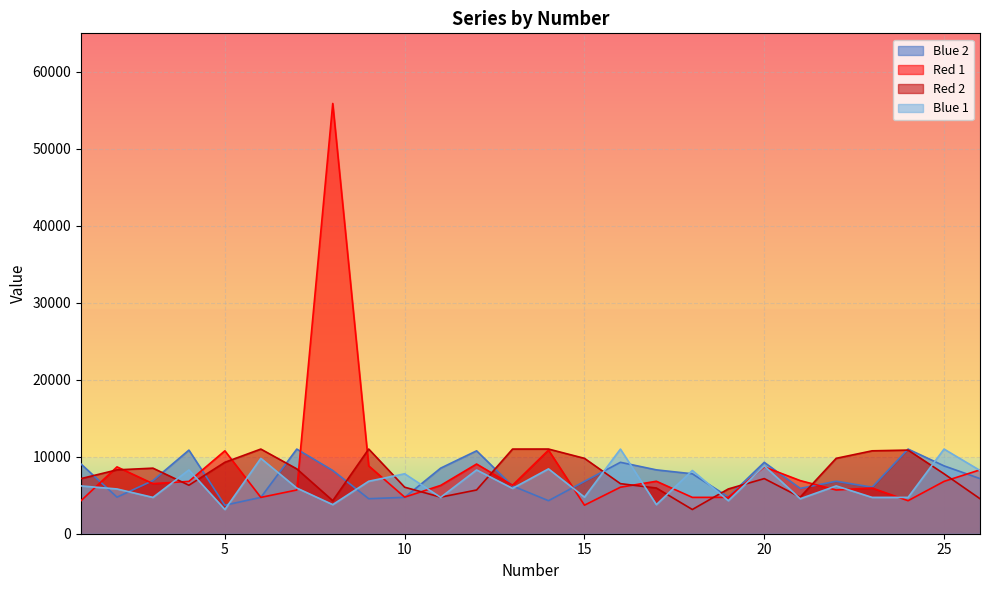

What is the difference between the Red 1 values at 23 and 21?

965